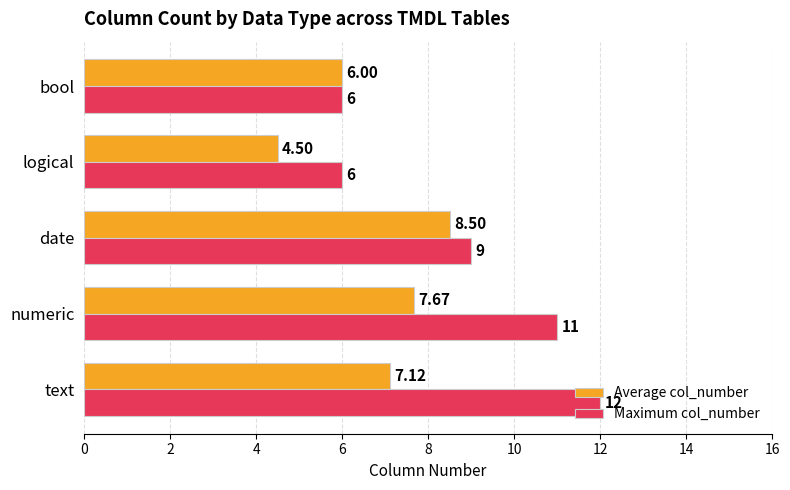

List the series in order of their peak value, lowest first.

Average col_number, Maximum col_number